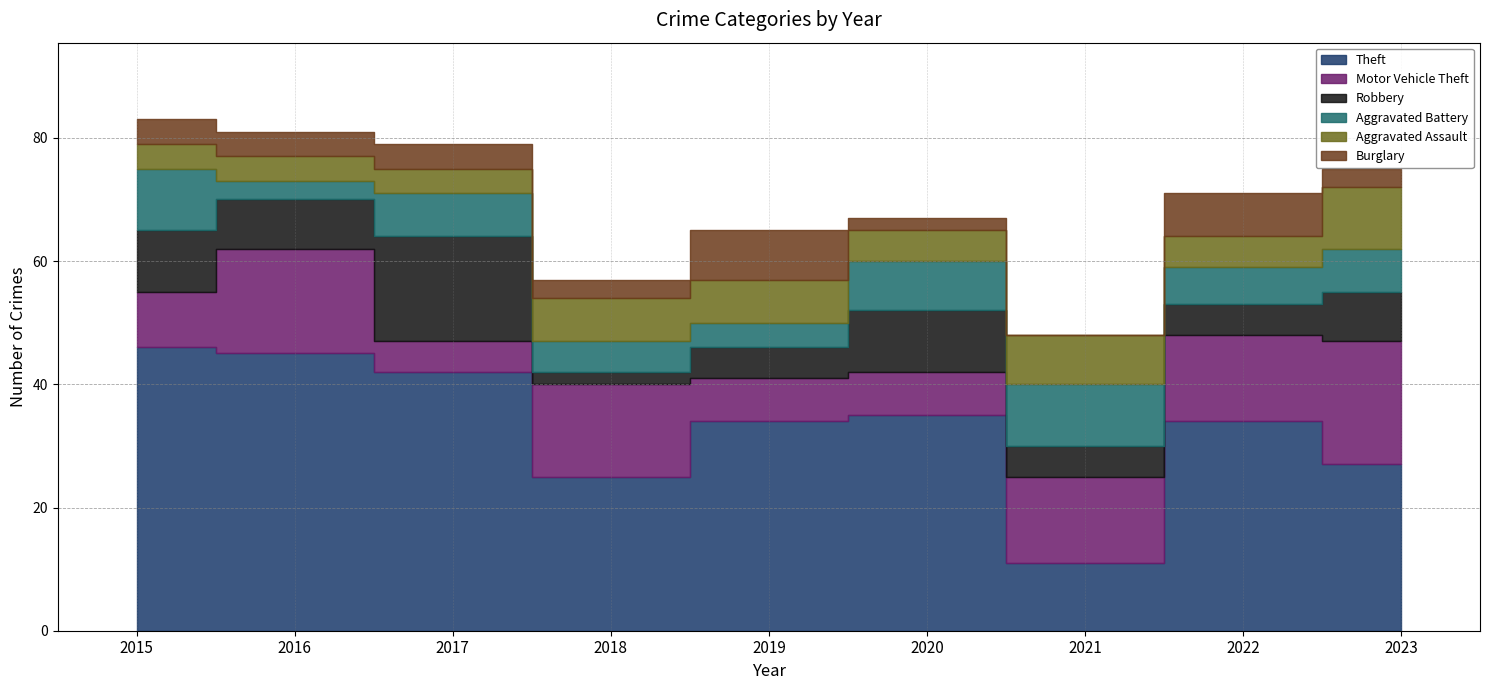

How many lines are shown in the chart?

6